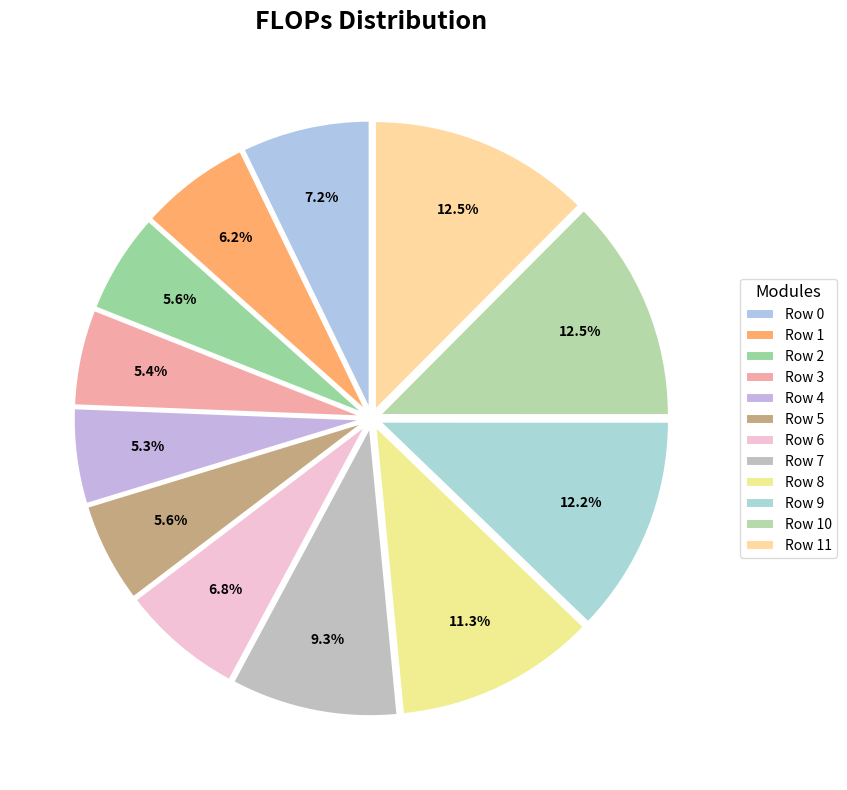

How many slices are in this pie chart?

12